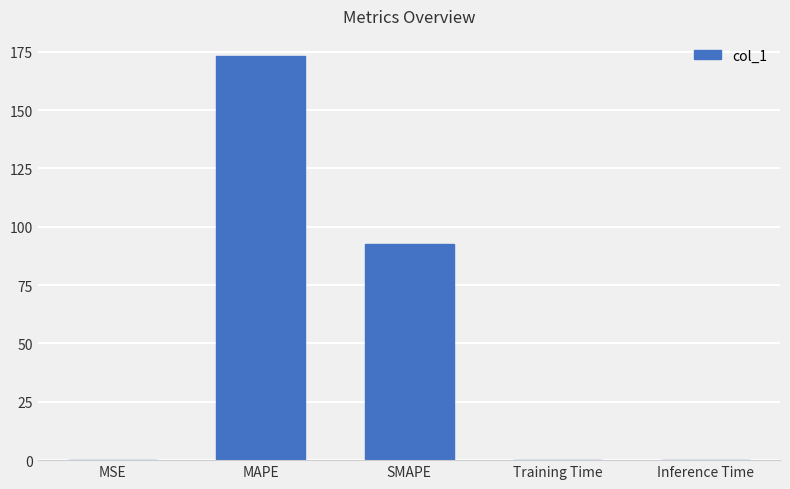

Where is the data nearest to the value 86?

SMAPE